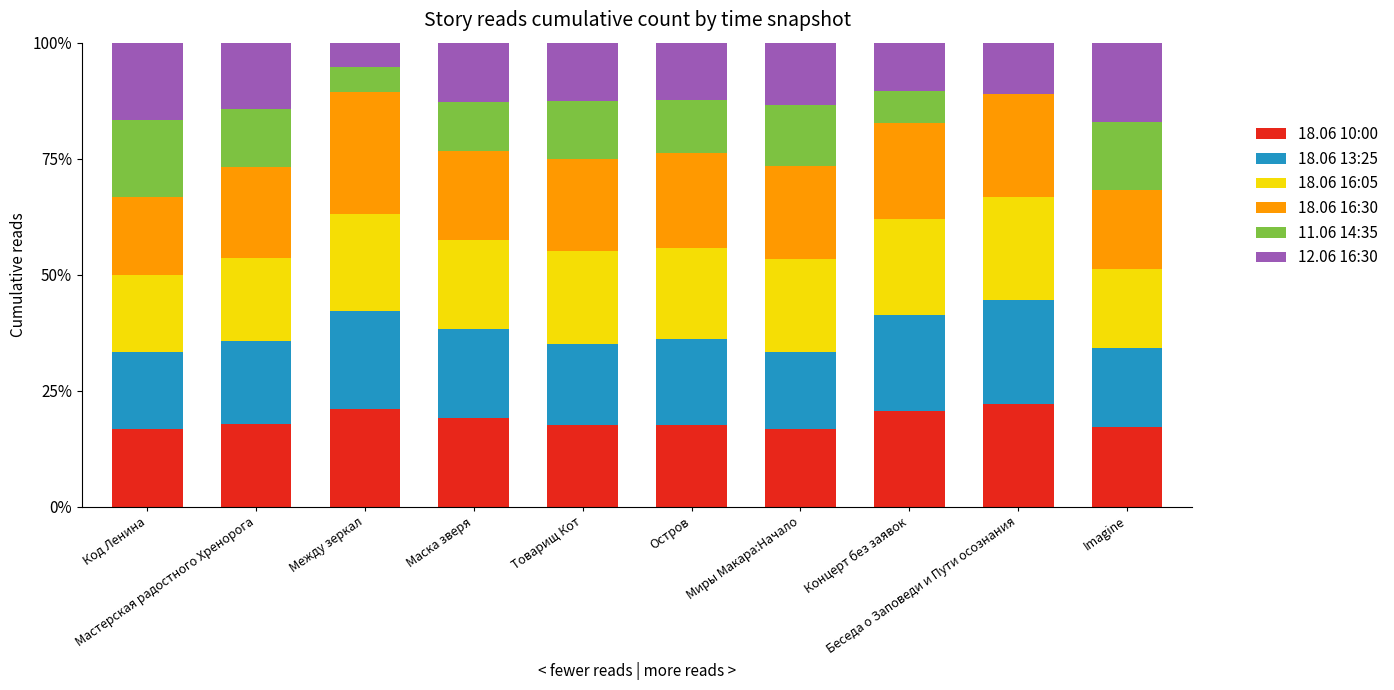

What is the maximum value for 18.06 10:00?

22.2